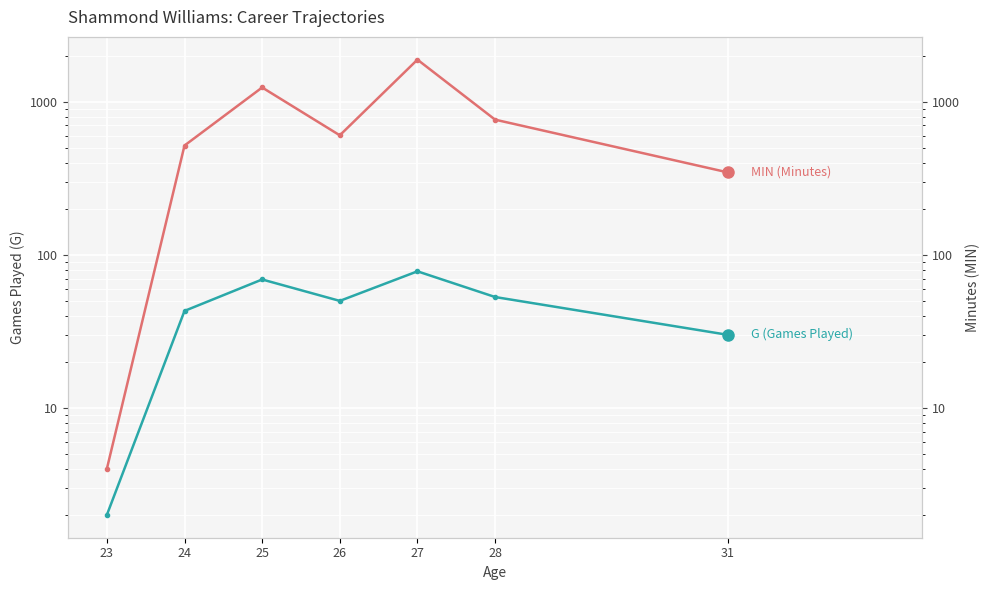

Reading right to left, what are all the values shown in this chart?

G (Games Played): 31=30	28=53	27=78	26=50	25=69	24=43	23=2
MIN (Minutes): 31=345	28=763	27=1881	26=603	25=1238	24=517	23=4